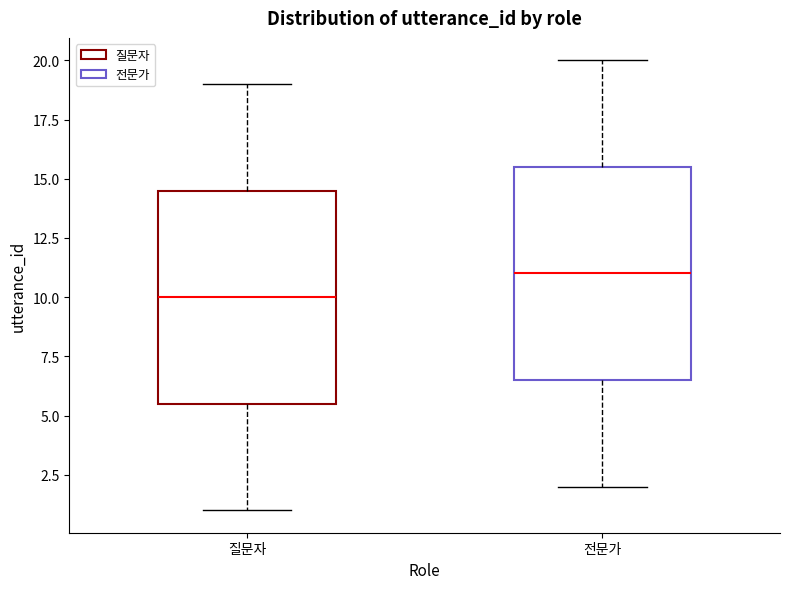

Where does the upper whisker of the box for 전문가 end on the y-axis? The values are not printed on the chart, so give them approximately, as read against the axis.

20.0